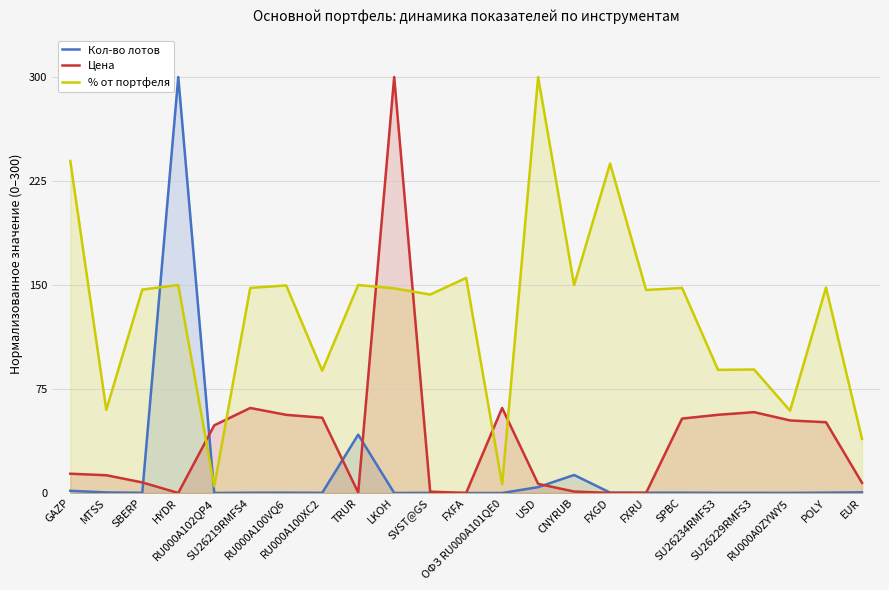

Which series has the largest total across all categories?

% от портфеля